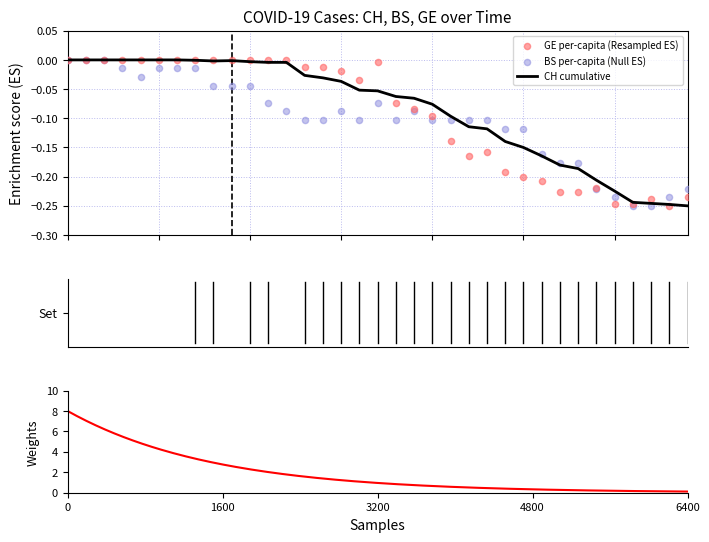

Which series has the widest spread of Y values?

CH